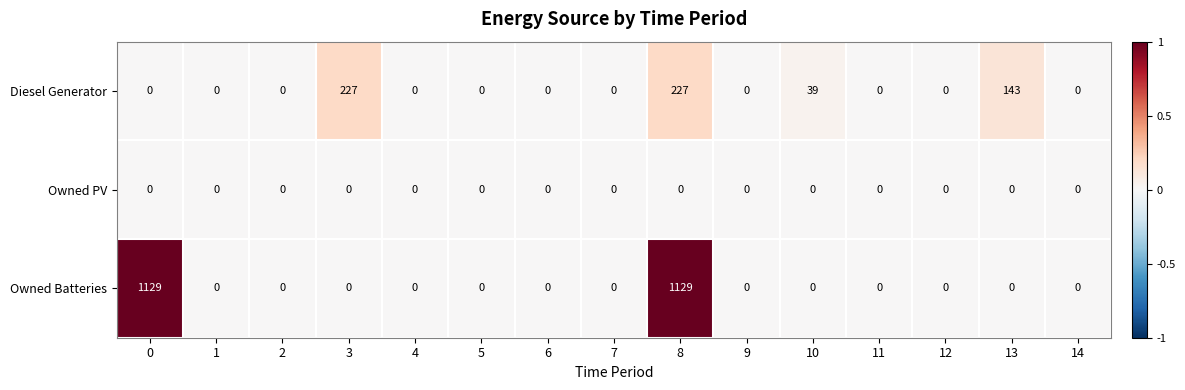

Which series has the widest spread of values?

Owned Batteries